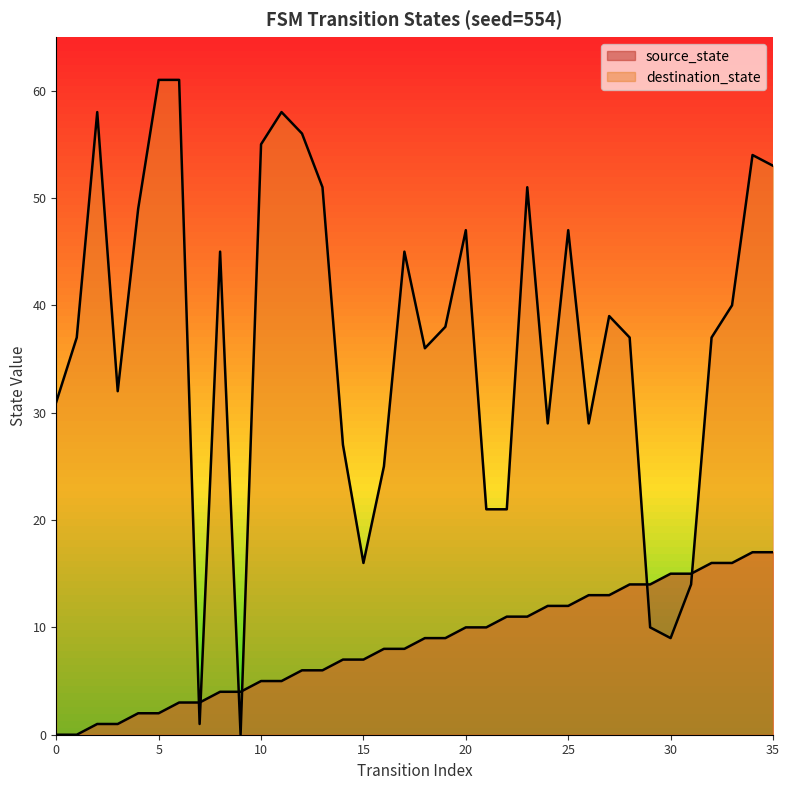

Which series has the largest total across all categories?

destination_state